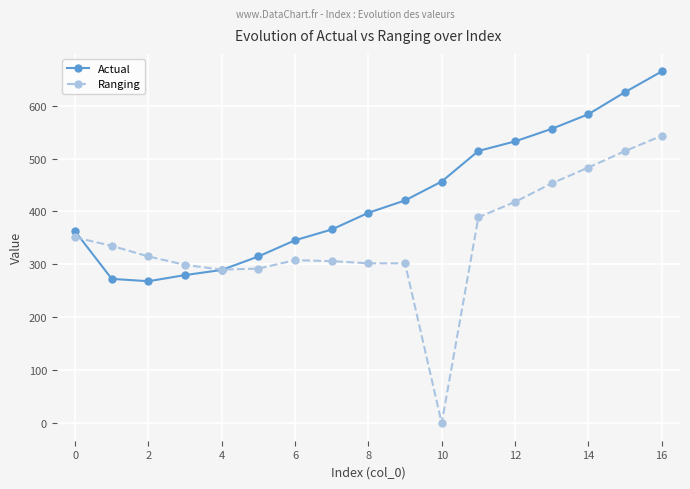

True or false: Ranging has more than 2 points higher than both neighbors.

False